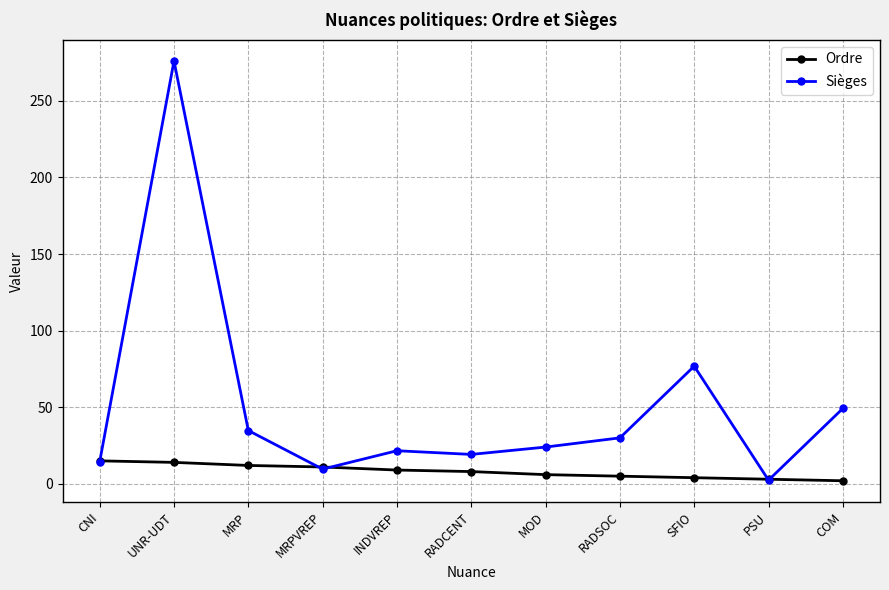

The Sièges series shows 41.4 at MOD. True or false?

False